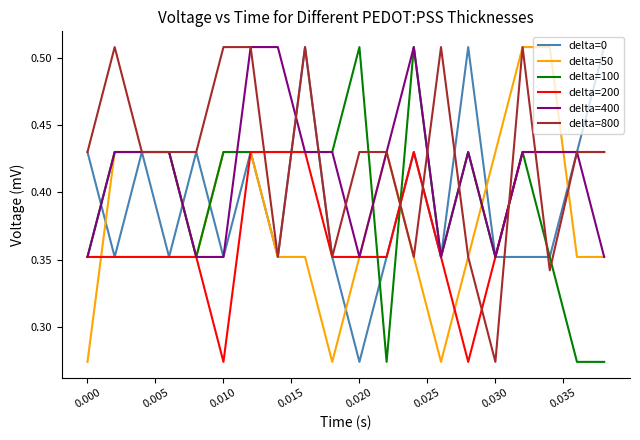

Which series has the largest total across all categories?

delta=800